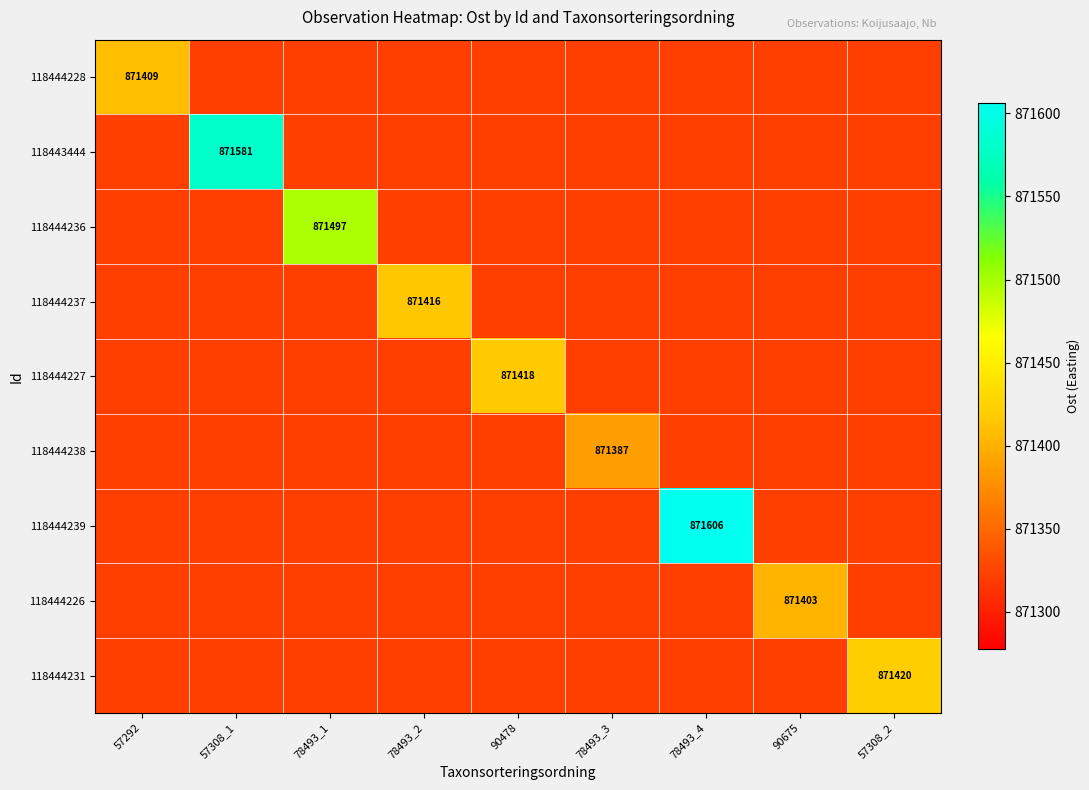

Which category has the highest value in the 118444231 series?

57308_2